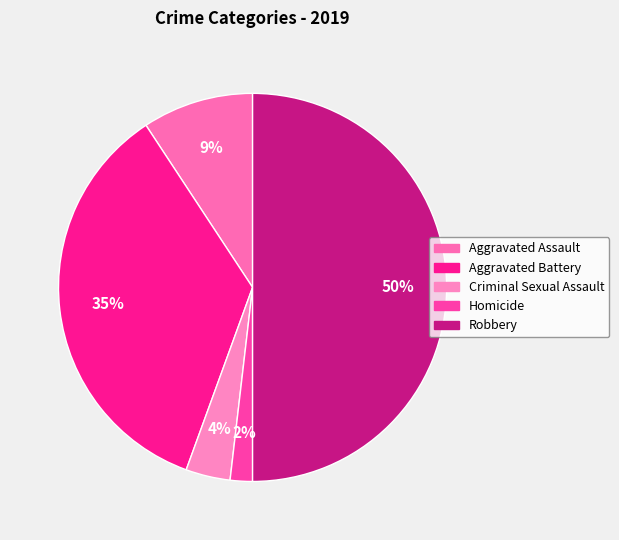

Count the number of slices in the pie.

5